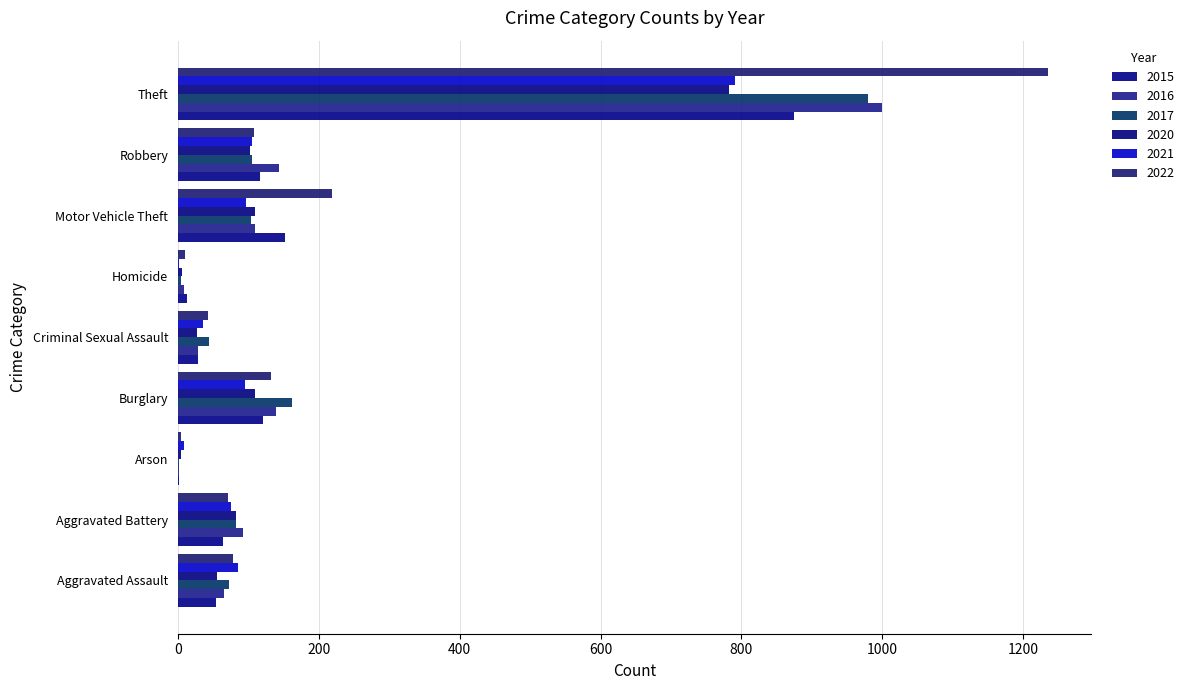

How many categories are shown in the chart?

9